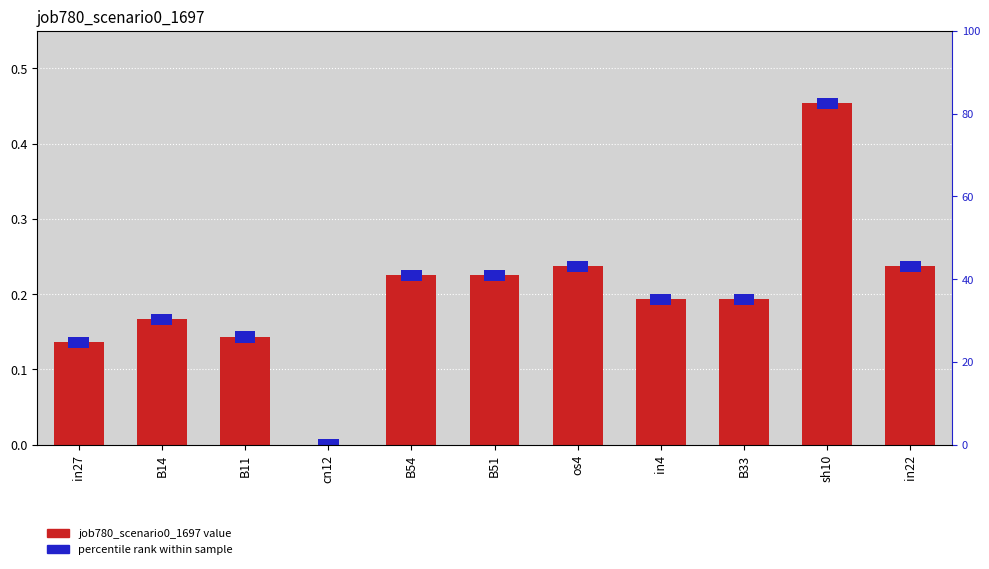

Rank the categories by value from lowest to highest.

cn12, in27, B11, B14, in4, B33, B54, B51, os4, in22, sh10